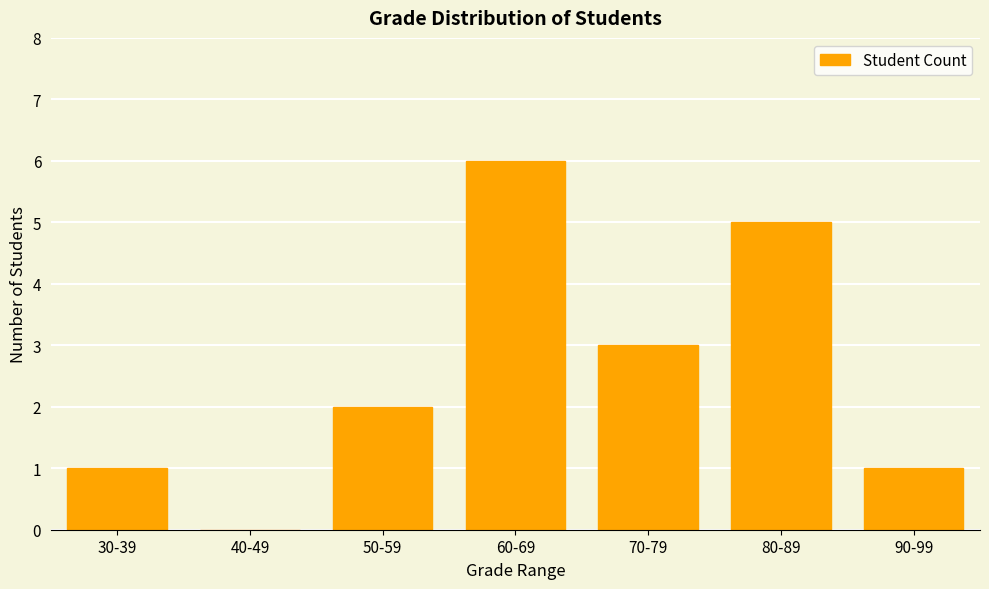

What is the maximum value shown in the chart?

6